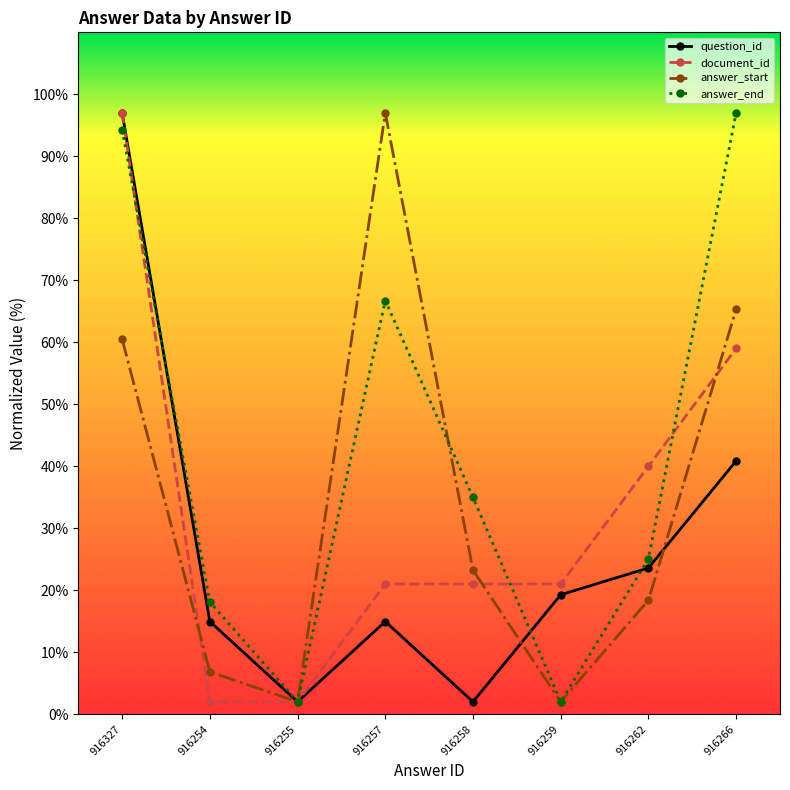

What is the highest value of the question_id series?

97.0